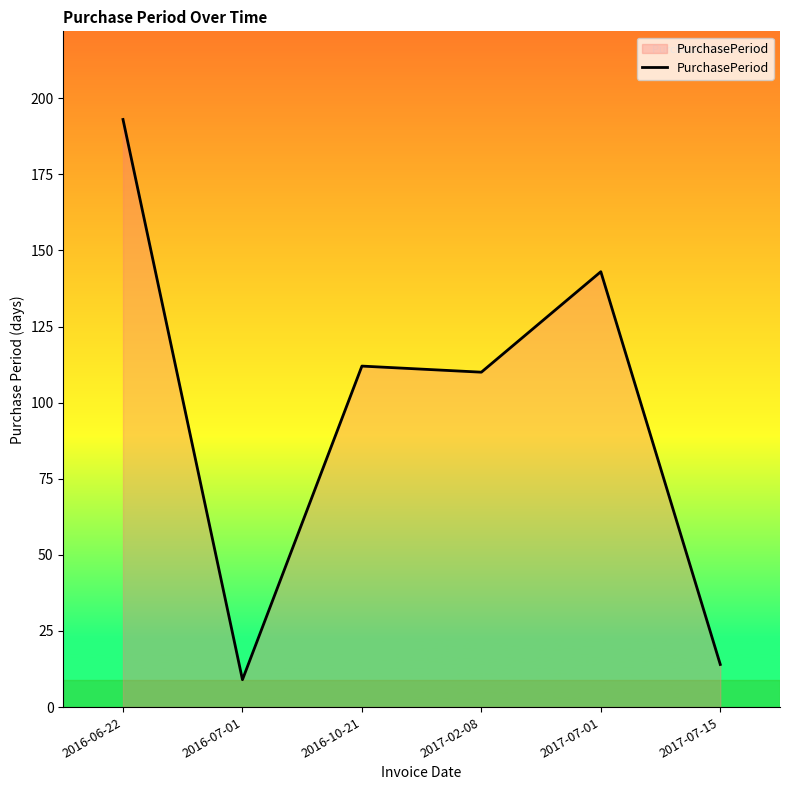

Between 2017-07-15 and 2016-07-01, which is larger?

2017-07-15